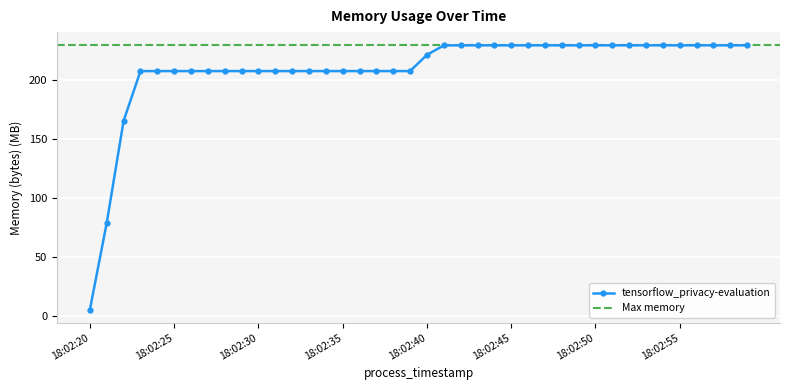

List the labels in order of value, largest first.

18:02:50, 18:02:51, 18:02:52, 18:02:53, 18:02:54, 18:02:55, 18:02:56, 18:02:57, 18:02:58, 18:02:59, 18:02:47, 18:02:48, 18:02:49, 18:02:44, 18:02:45, 18:02:46, 18:02:42, 18:02:43, 18:02:41, 18:02:40, 18:02:28, 18:02:29, 18:02:30, 18:02:31, 18:02:32, 18:02:33, 18:02:34, 18:02:35, 18:02:36, 18:02:37, 18:02:38, 18:02:39, 18:02:25, 18:02:26, 18:02:27, 18:02:24, 18:02:23, 18:02:22, 18:02:21, 18:02:20